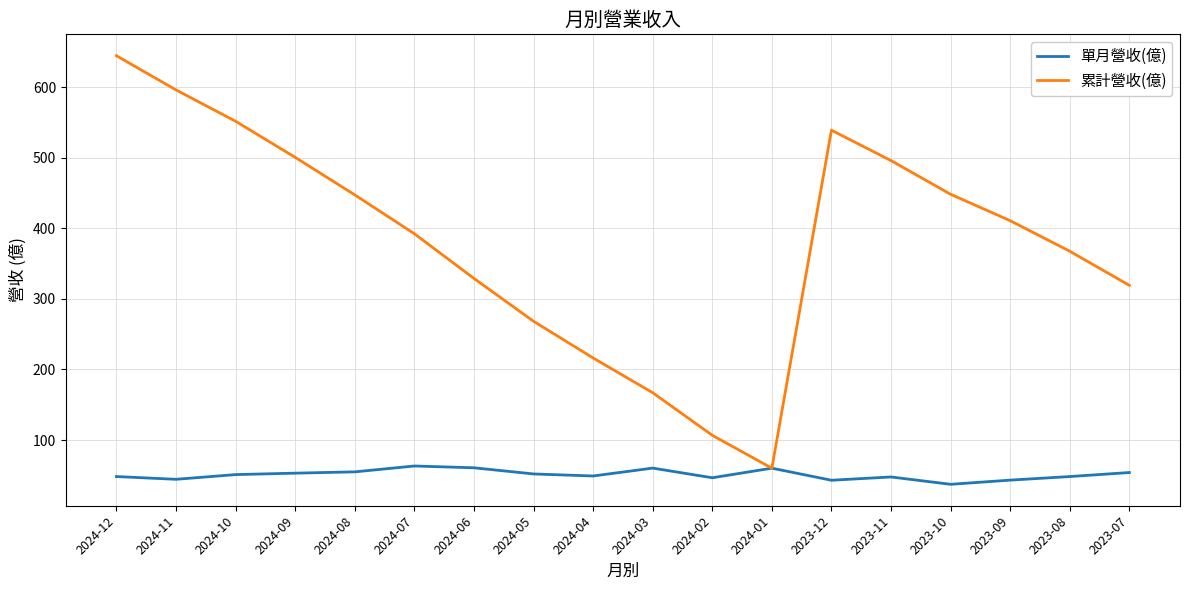

At which label does 累計營收(億) first exceed 410?

2024-12